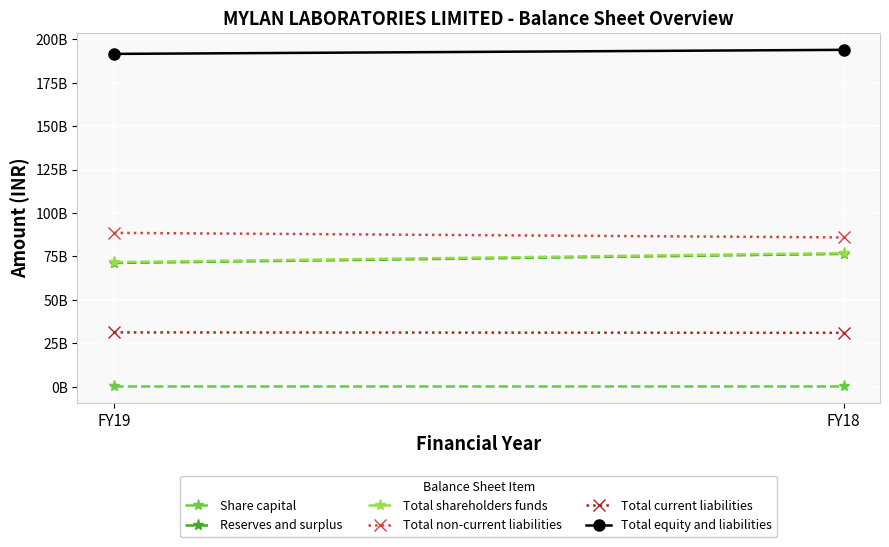

Reading left to right, extract all data points from this chart.

Share capital: 487030000	487030000
Reserves and surplus: 71263730000	76458300000
Total shareholders funds: 71750760000	76945330000
Total non-current liabilities: 88580250000	85967760000
Total current liabilities: 31288080000	31040170000
Total equity and liabilities: 191619090000	193953260000